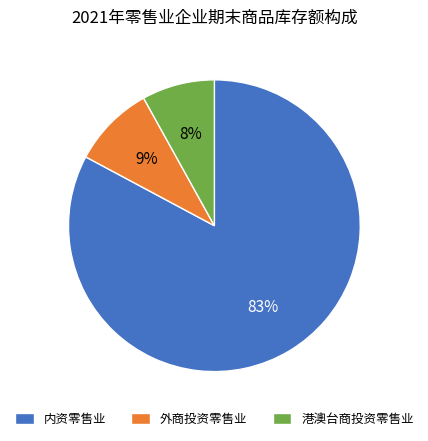

Count the number of slices in the pie.

3